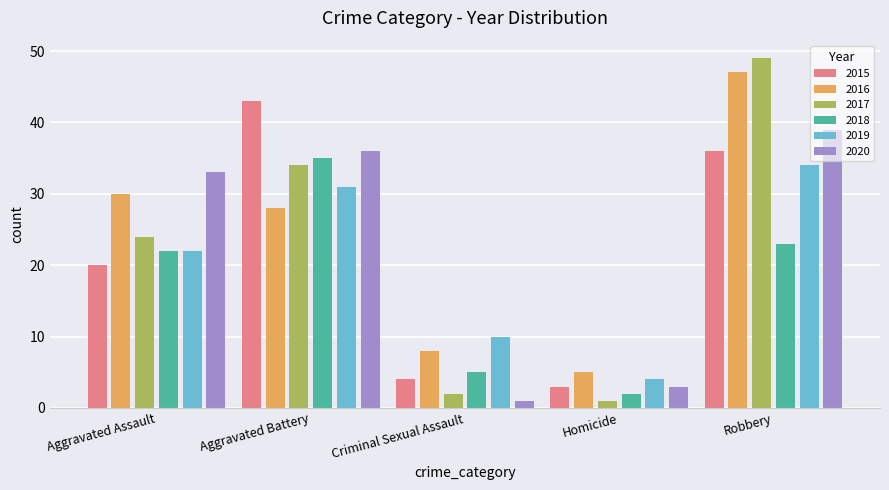

How many series are shown in this chart?

6